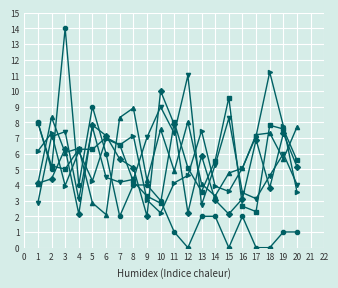

Which category has the highest value across all series?

3